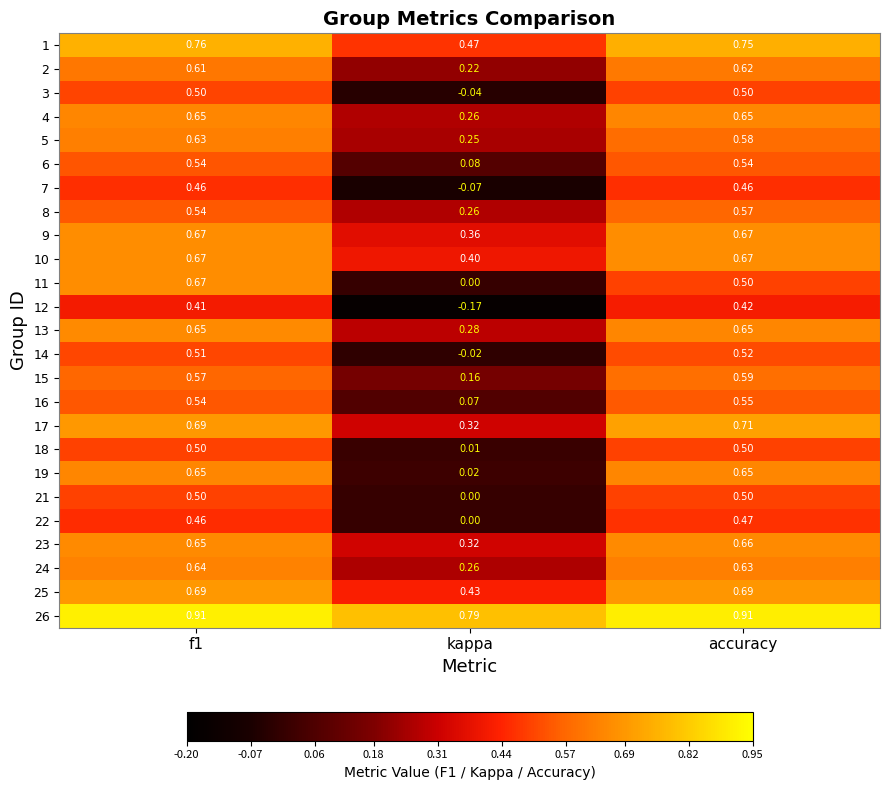

Which series has the widest spread of values?

11